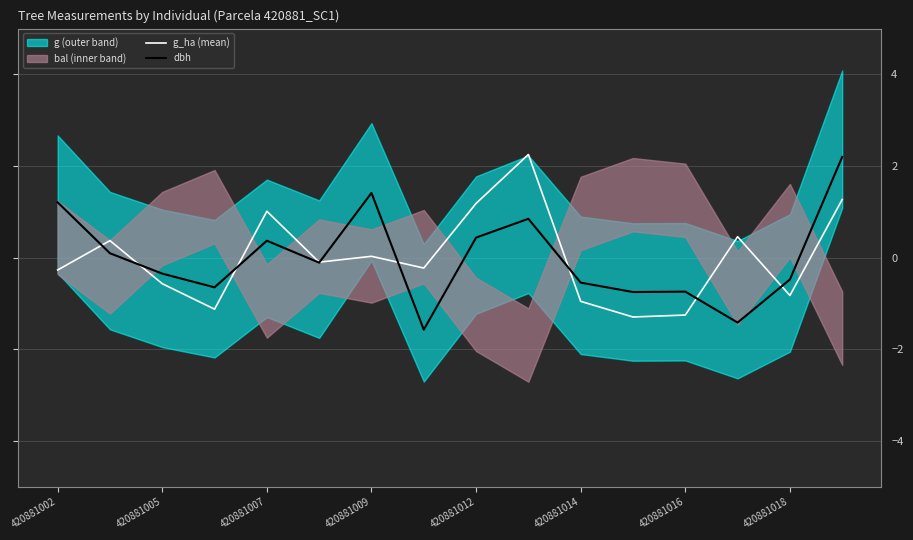

At which label does g_ha (mean) reach its minimum?

11